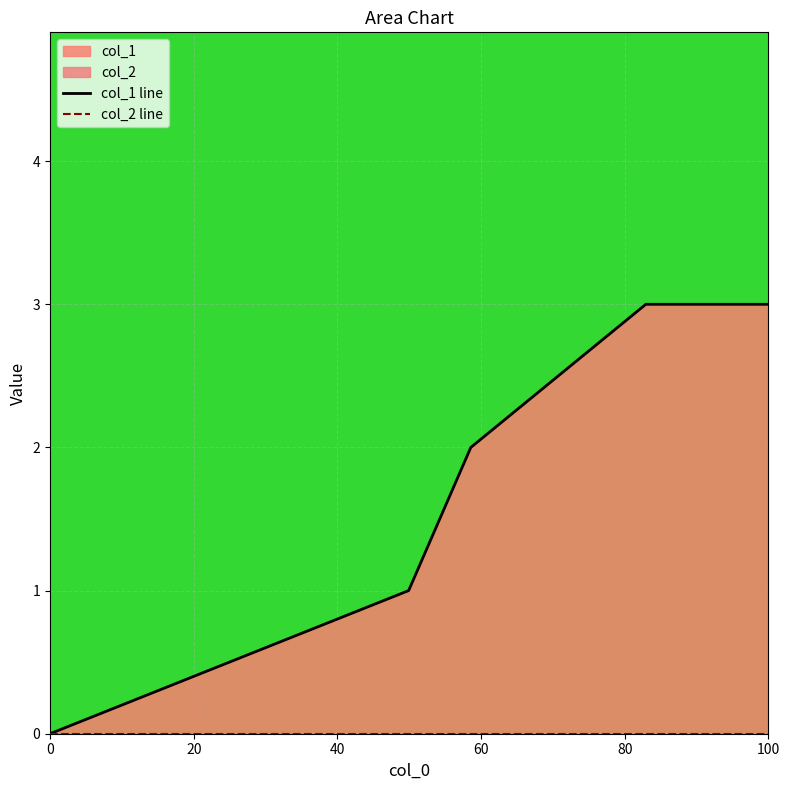

True or false: col_2 line has more than 1 points higher than both neighbors.

False